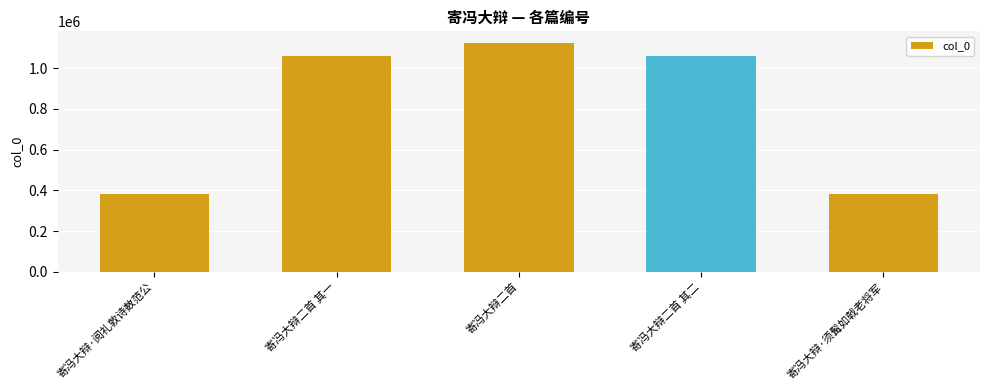

Does the chart contain any negative values?

No